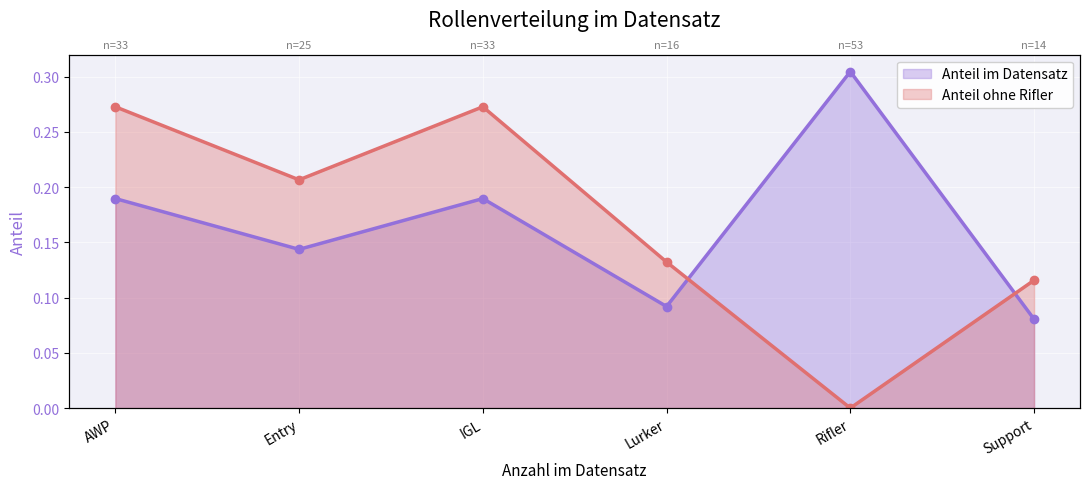

List the series in order of their peak value, highest first.

Anteil im Datensatz, Anteil ohne Rifler